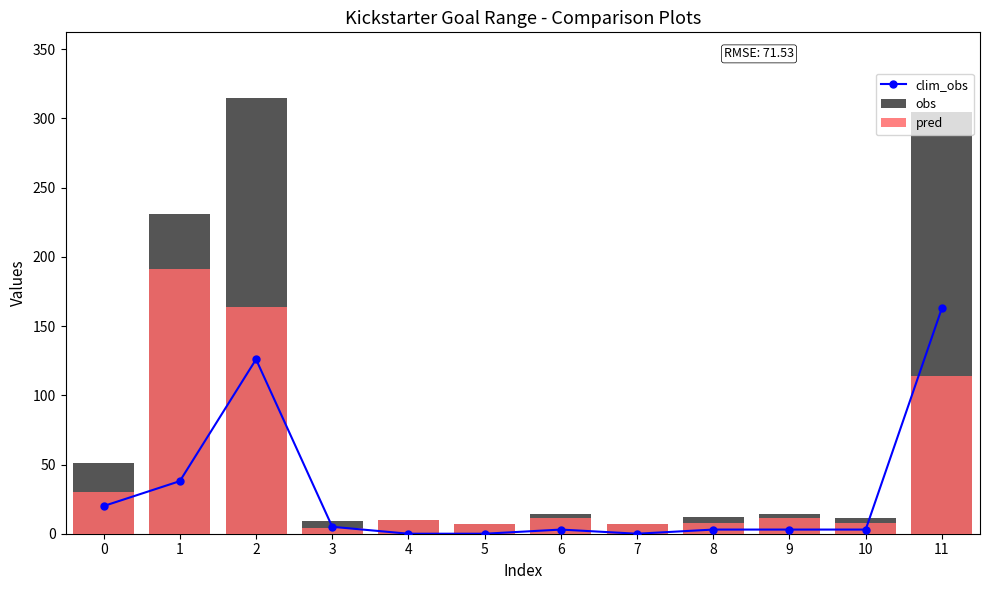

What is the difference between the clim_obs values at 5 and 10?

3